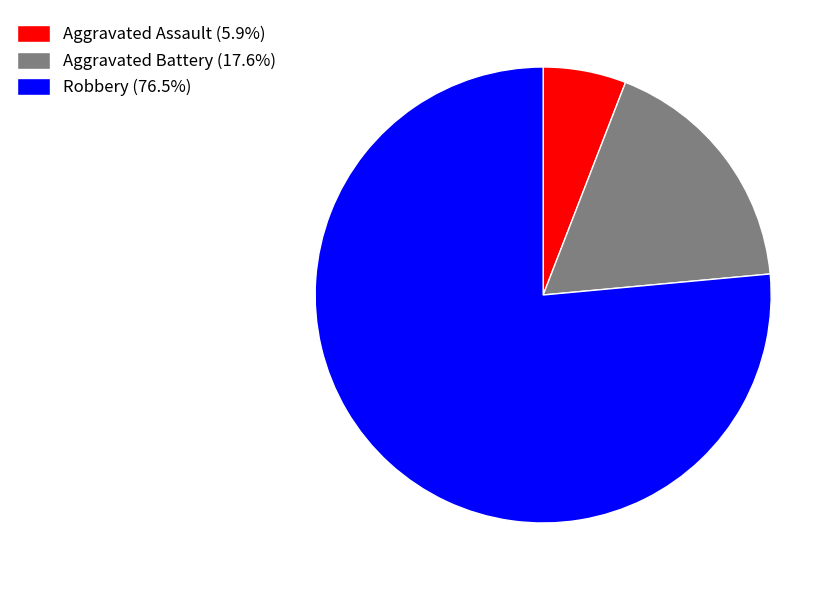

Which category has the smallest portion of the pie?

Aggravated Assault